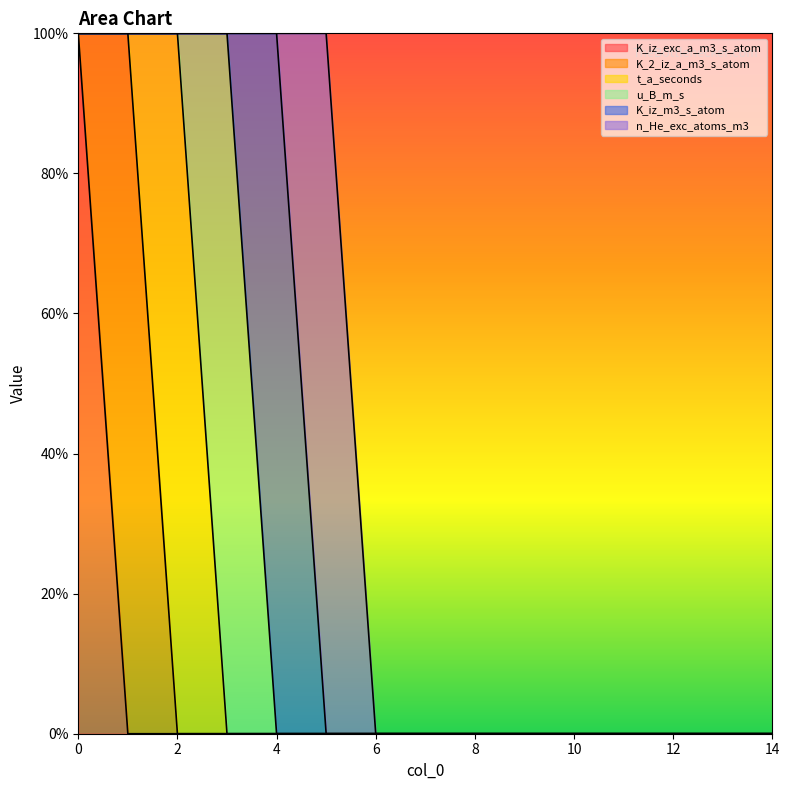

Between 12 and 5, which is larger?

12